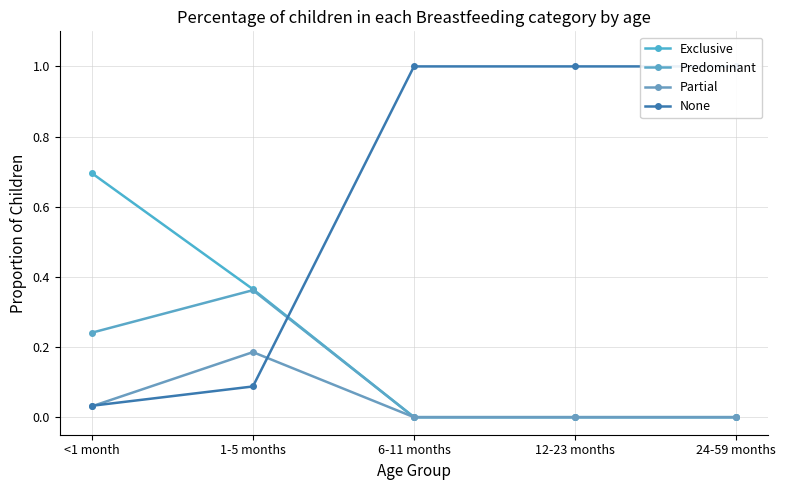

In Partial, how many points are higher than both neighbors (excluding endpoints)?

1